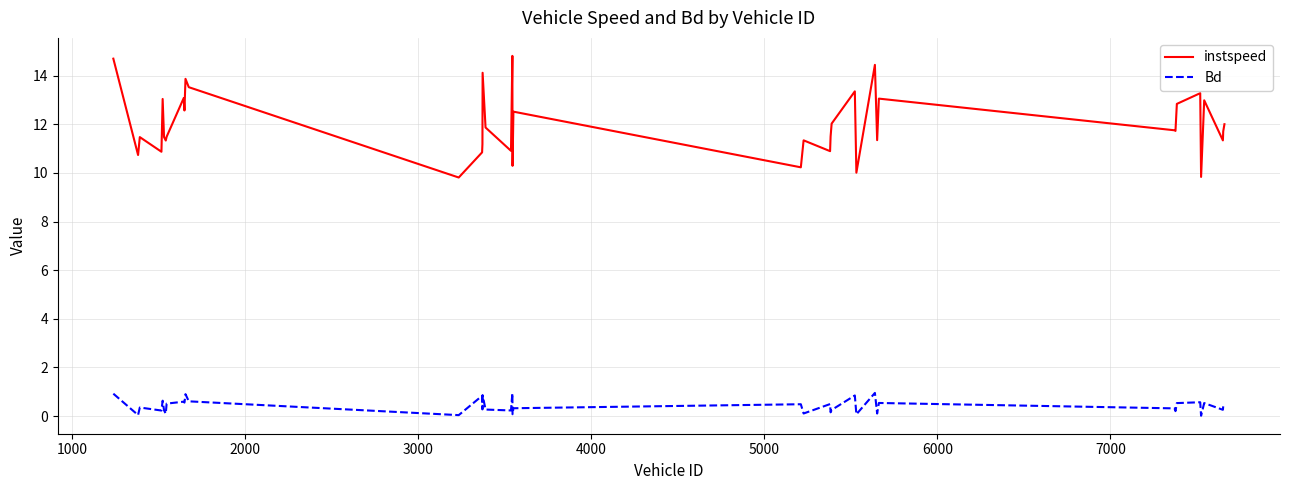

What is the difference between the maximum and minimum values in the Bd series?

0.9